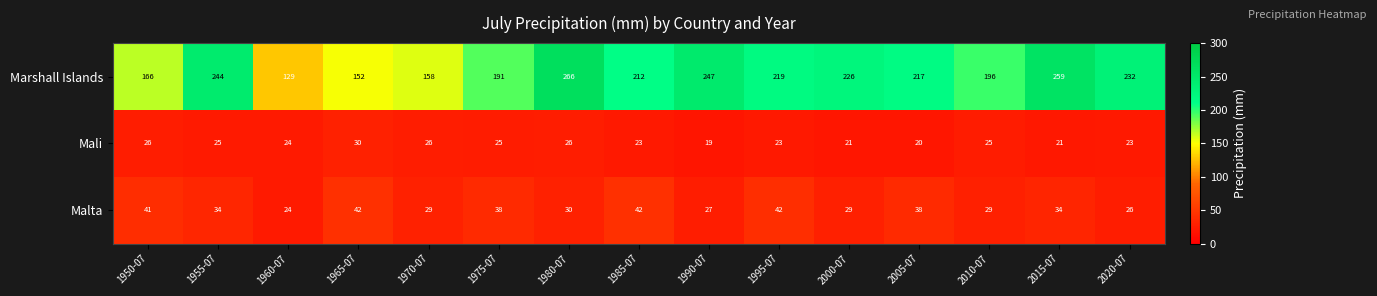

What is the maximum value for Mali?

30